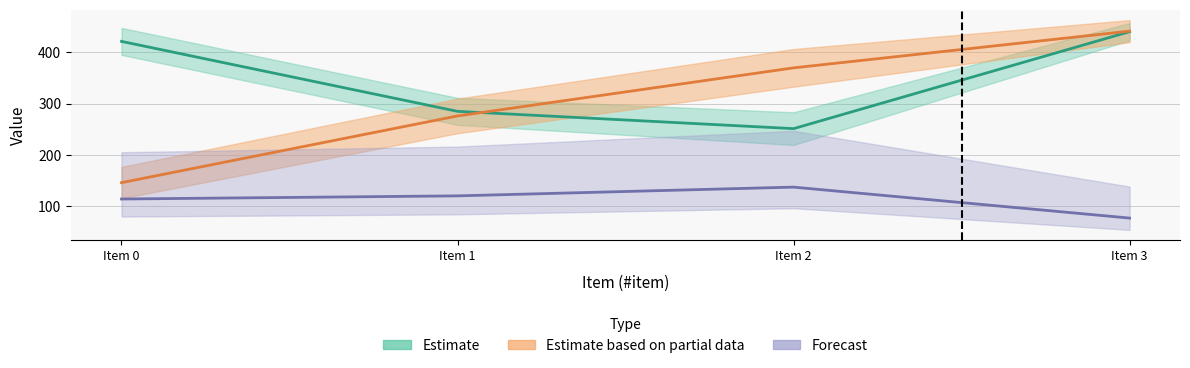

What is the approximate value of x at Item 2?

251.1